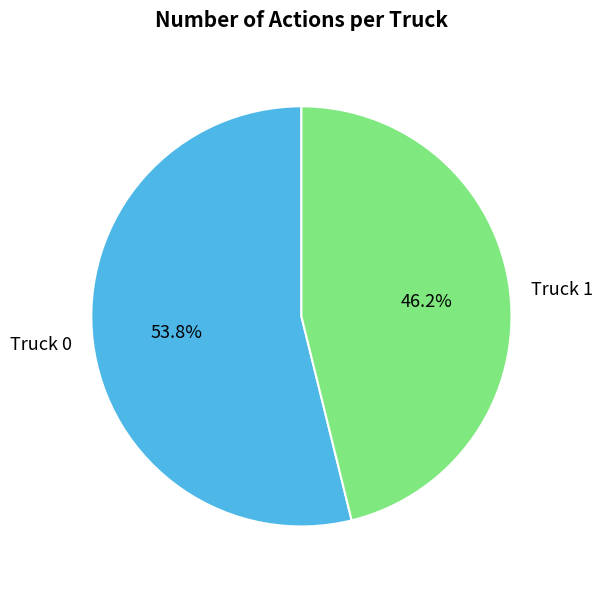

To the nearest percent, what portion does Truck 1 represent?

46%